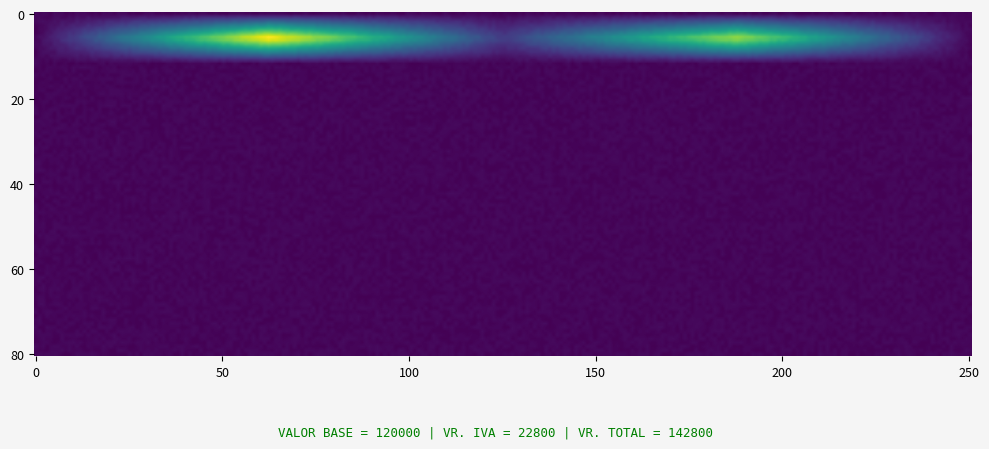

What is the maximum value shown in the chart?

142800